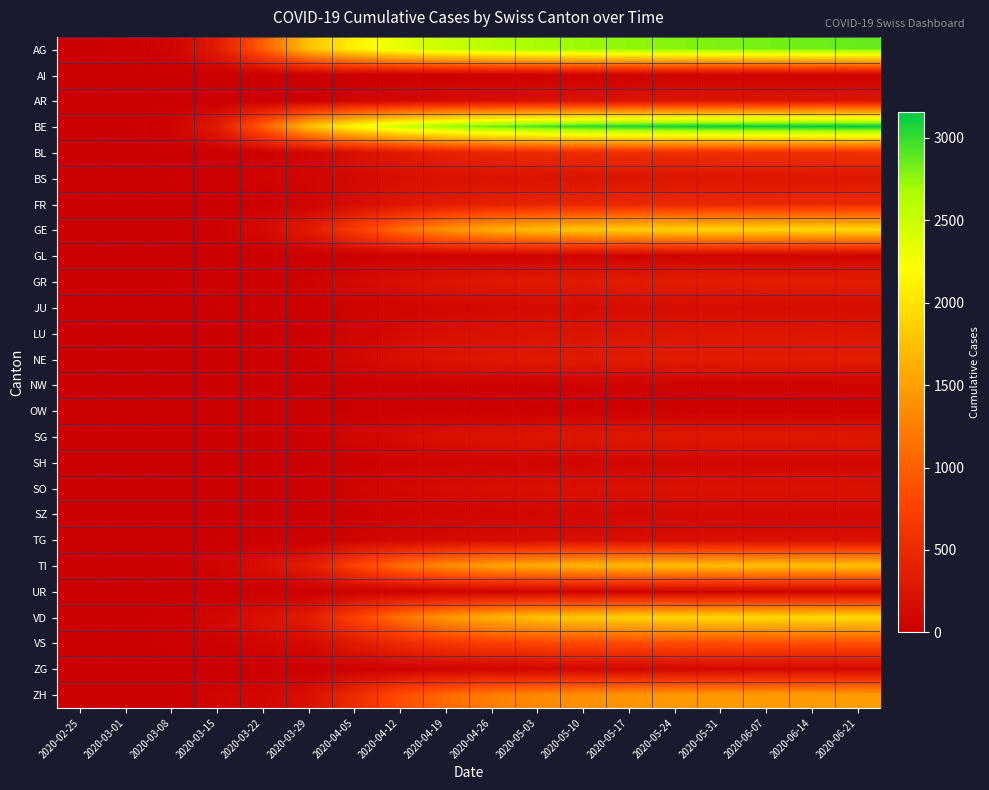

Rank the series by their maximum value, from lowest to highest.

OW, NW, AI, UR, GL, ZG, SH, SZ, JU, TG, SO, AR, BS, LU, SG, NE, GR, FR, BL, VS, ZH, TI, GE, VD, AG, BE